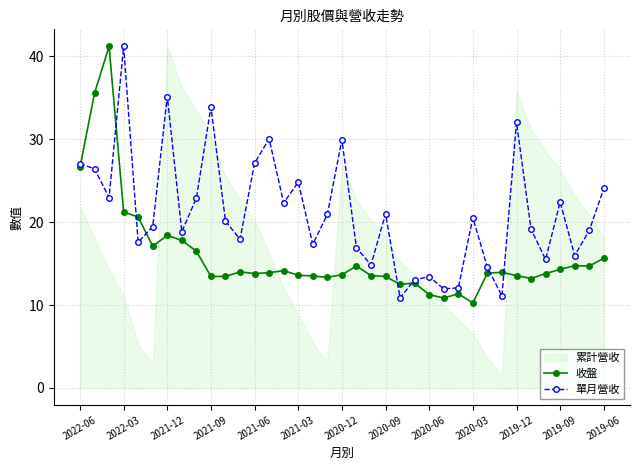

The value of 單月營收 at 2022-06 is 11.3. True or false?

False